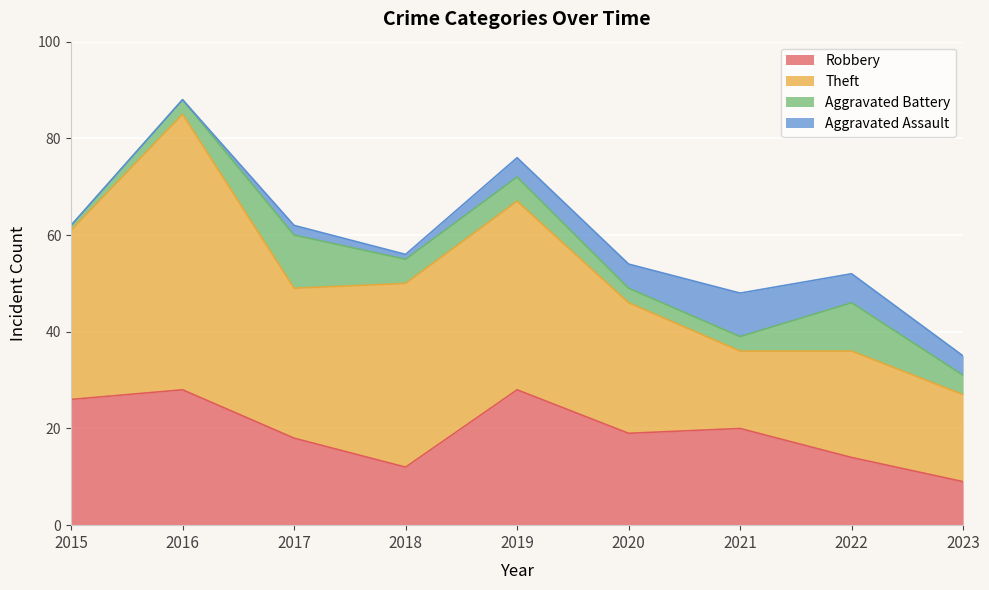

True or false: Robbery has a value of 14 at 2022.

True